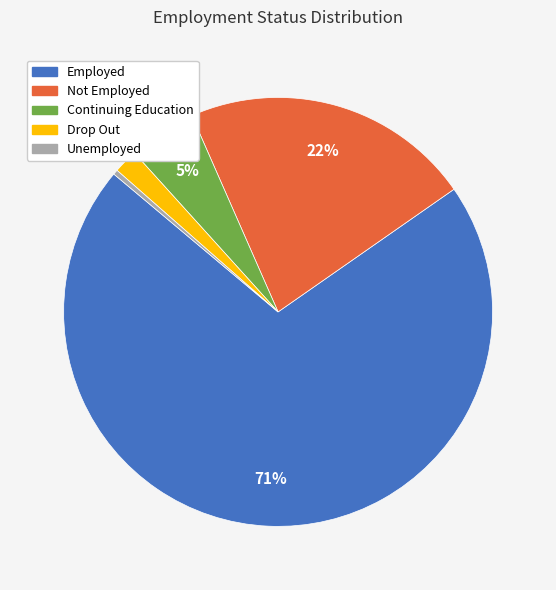

How many slices are in this pie chart?

5